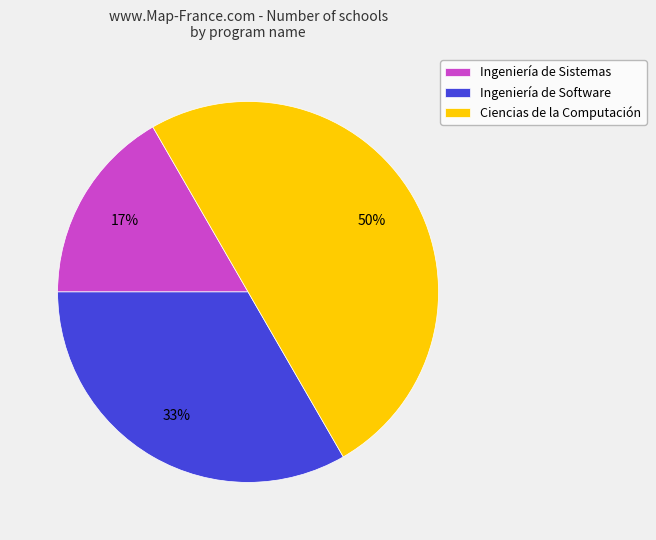

Combined, do Ingeniería de Sistemas and Ciencias de la Computación account for over 50%?

Yes